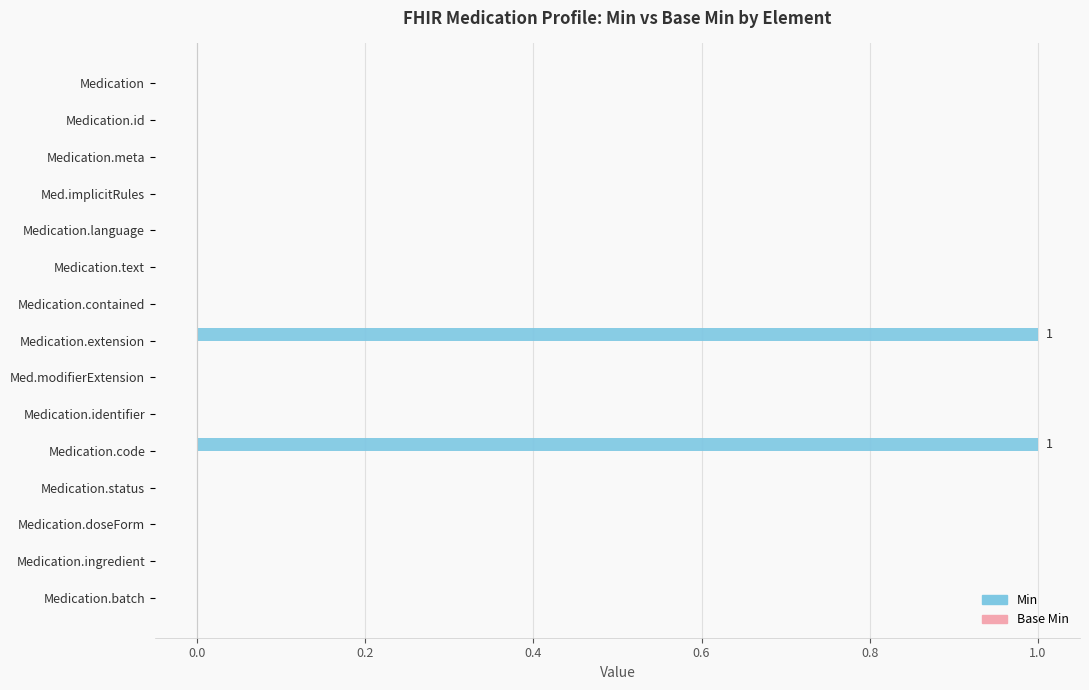

The chart shows a value of 0 at Med.implicitRules. True or false?

True